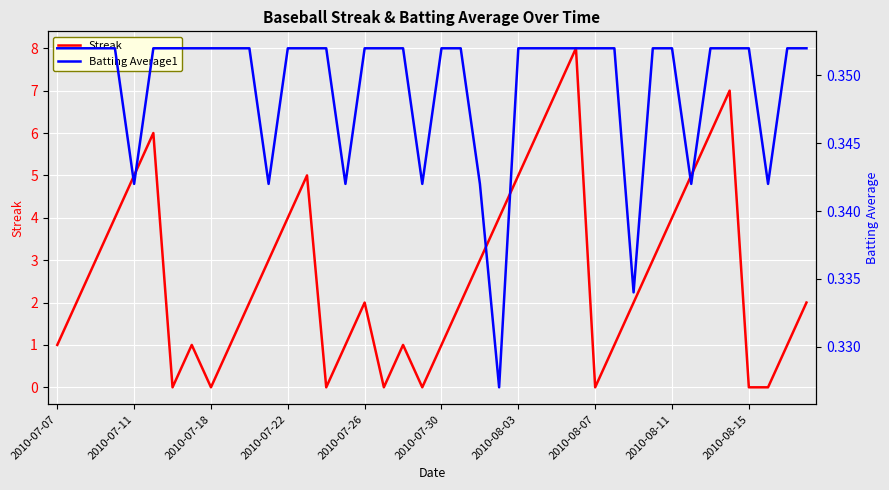

Count the Streak values in the range 1 to 5.

26